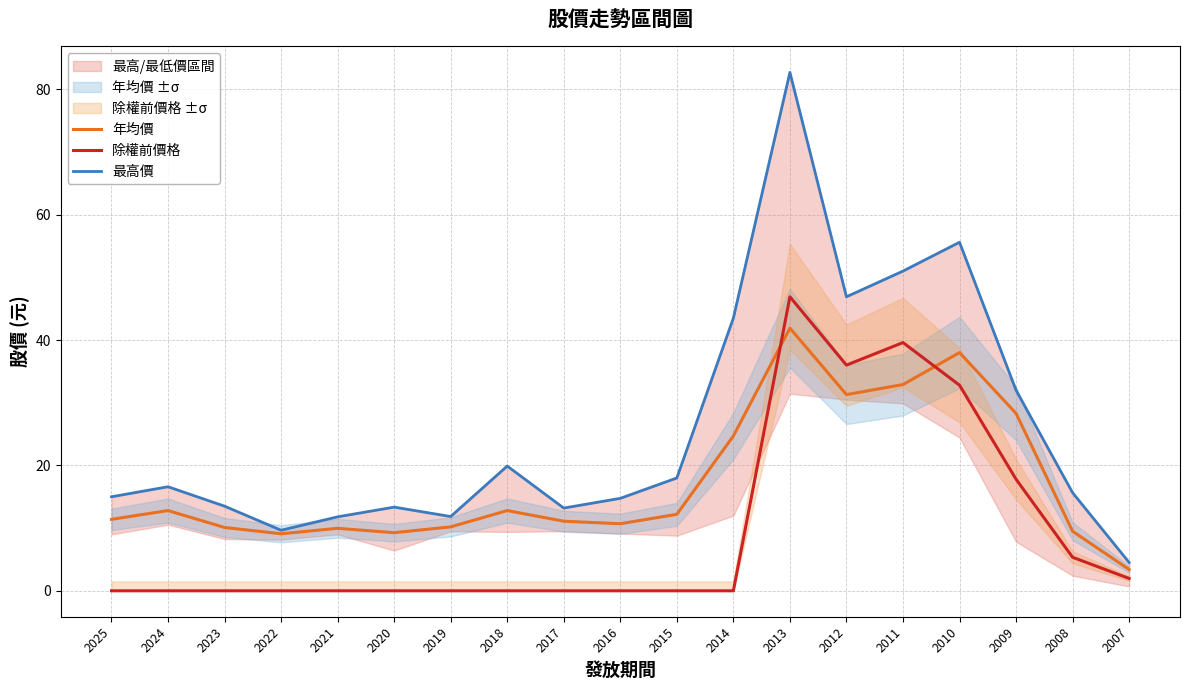

At 2020, list the series in order from largest to smallest.

最高價, 年均價, 除權前價格